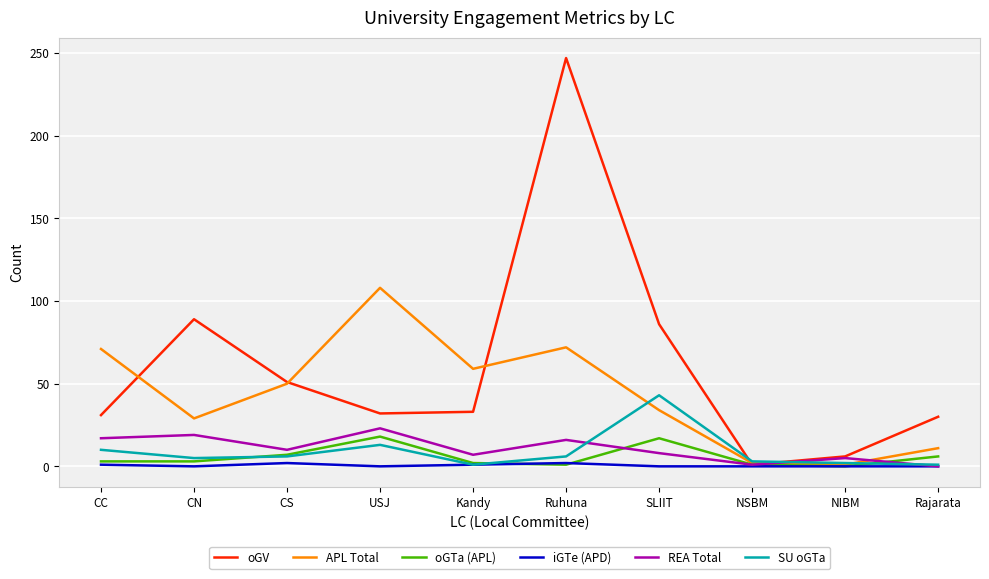

What is the maximum value for APL Total?

108